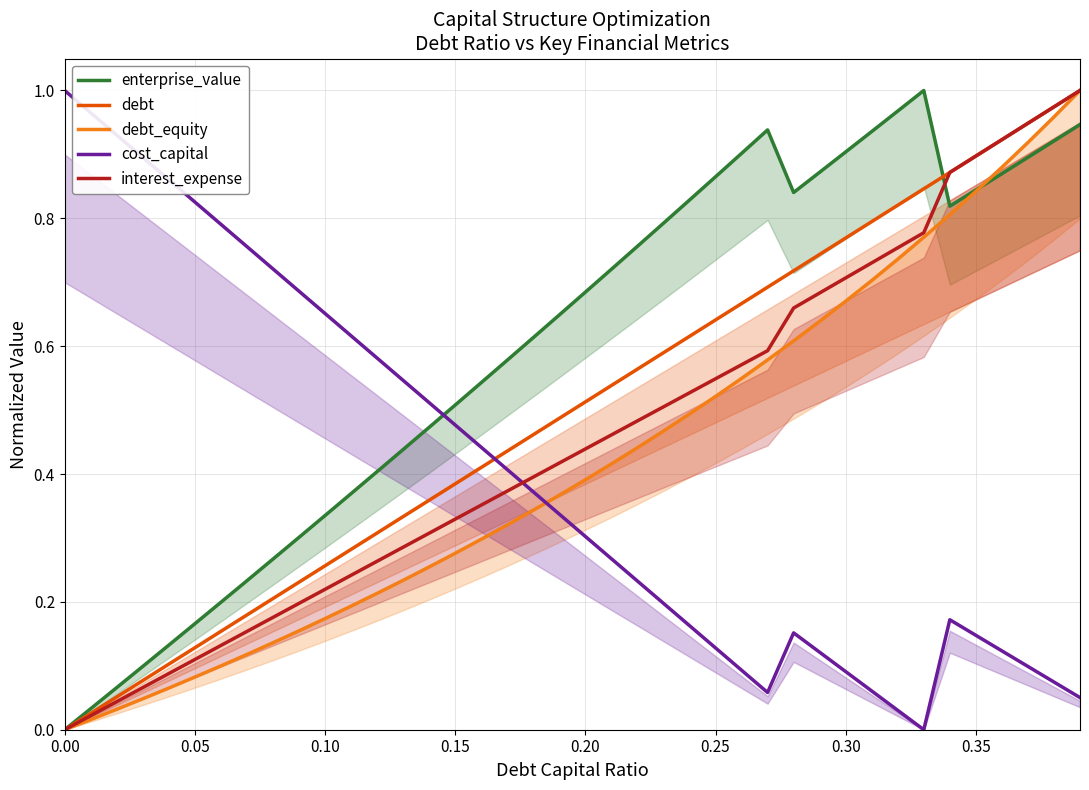

The value of debt at 0.35 is 0.9. True or false?

True